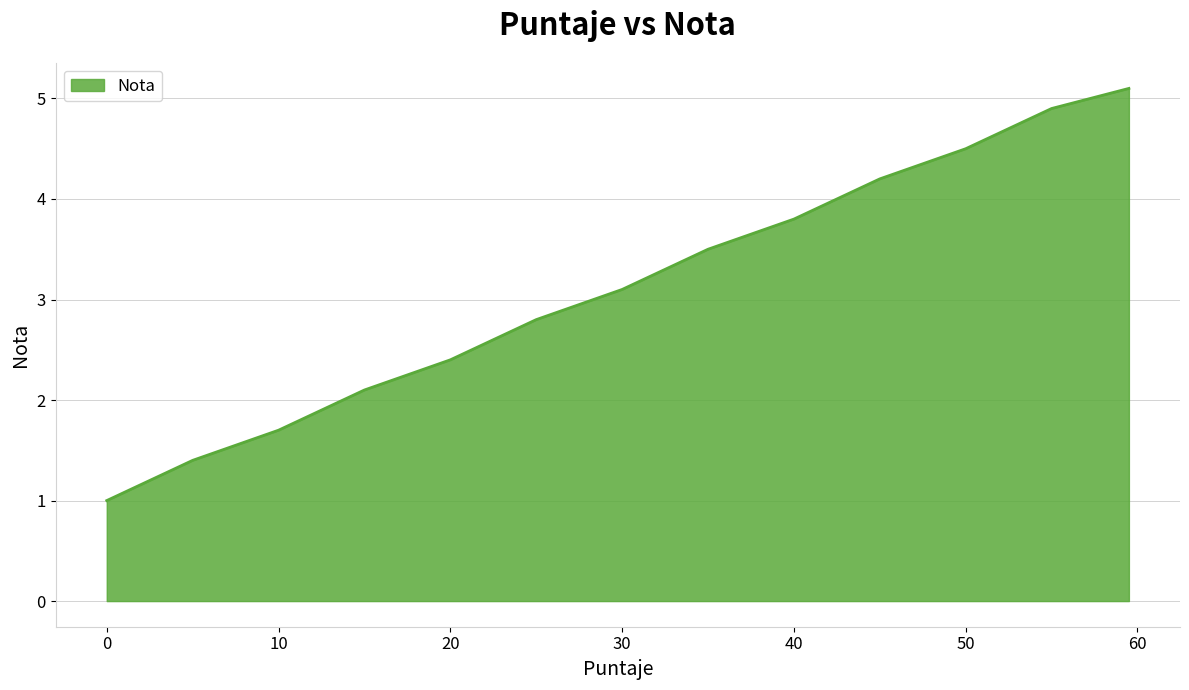

What is the maximum value shown in the chart?

5.1